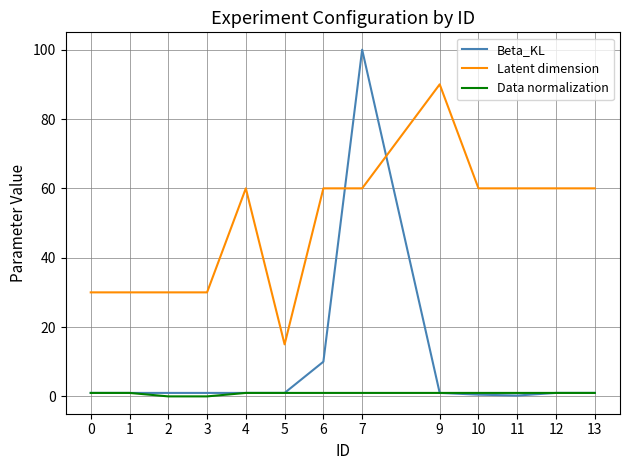

At which category is the sum across all series the highest?

7